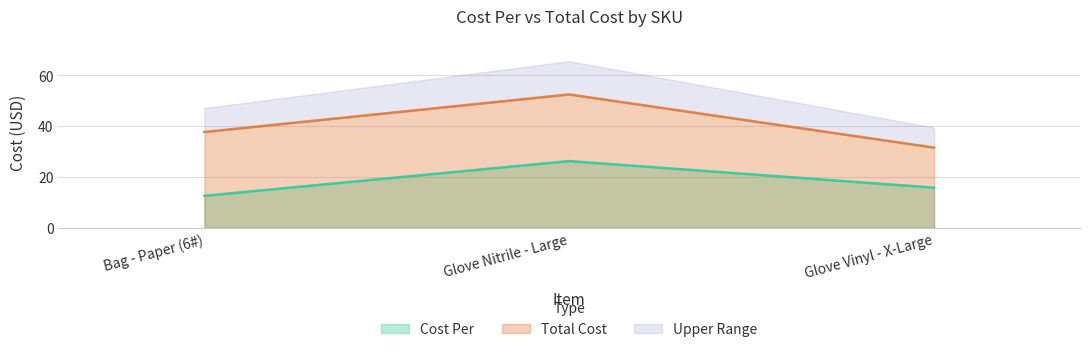

The value of Cost Per at Bag - Paper (6#) is 12.6. True or false?

True